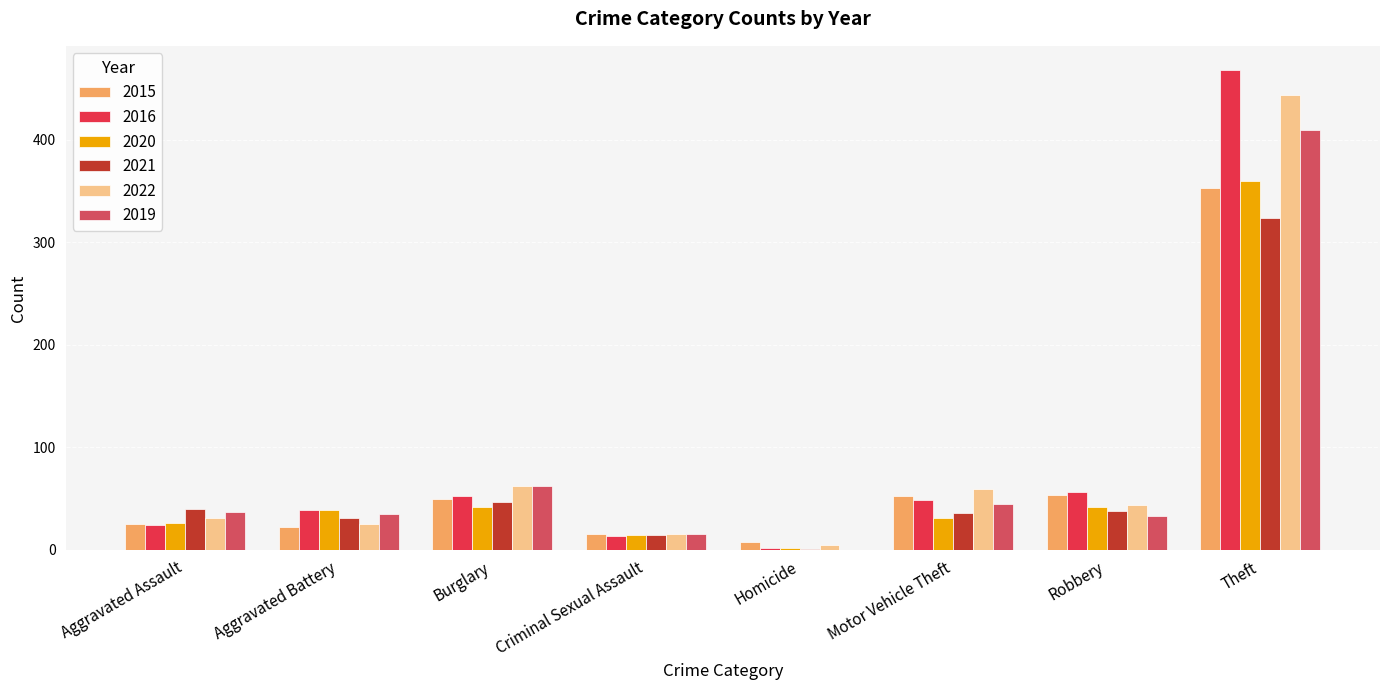

What is the maximum value shown in the chart?

468